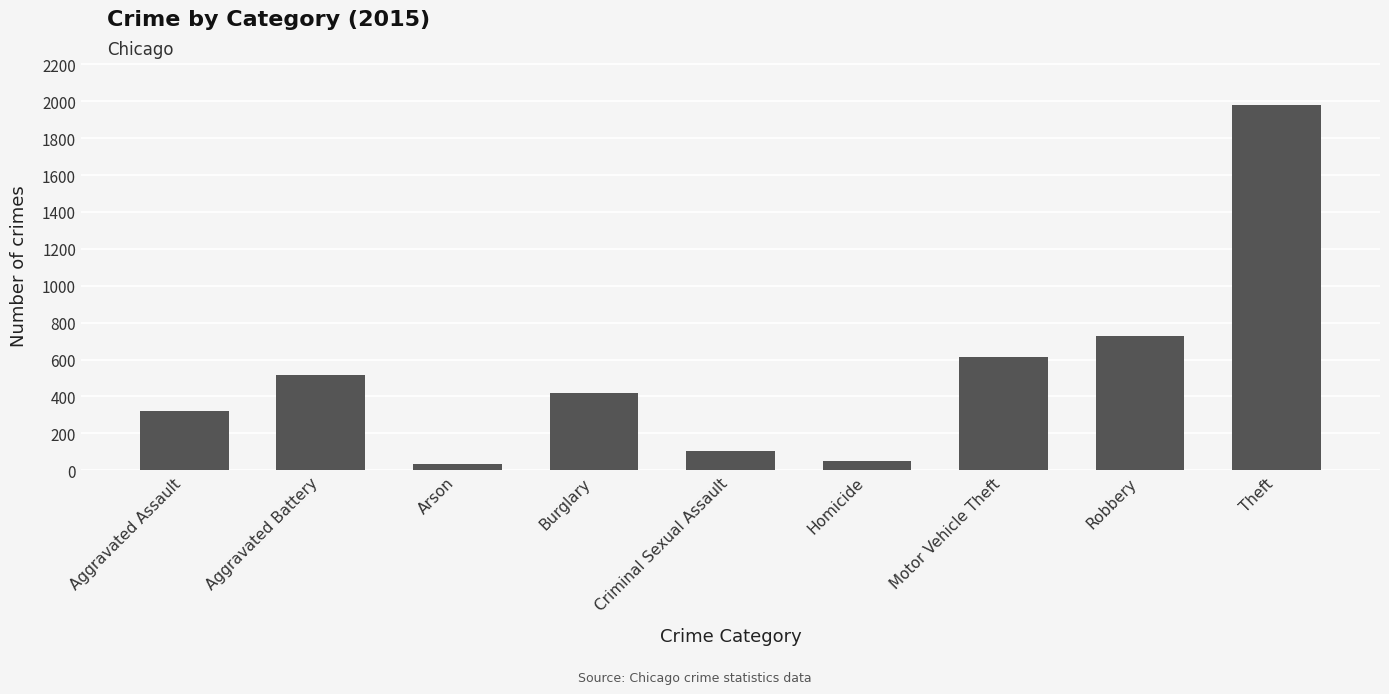

What is the label of the 1st bar from the left?

Aggravated Assault